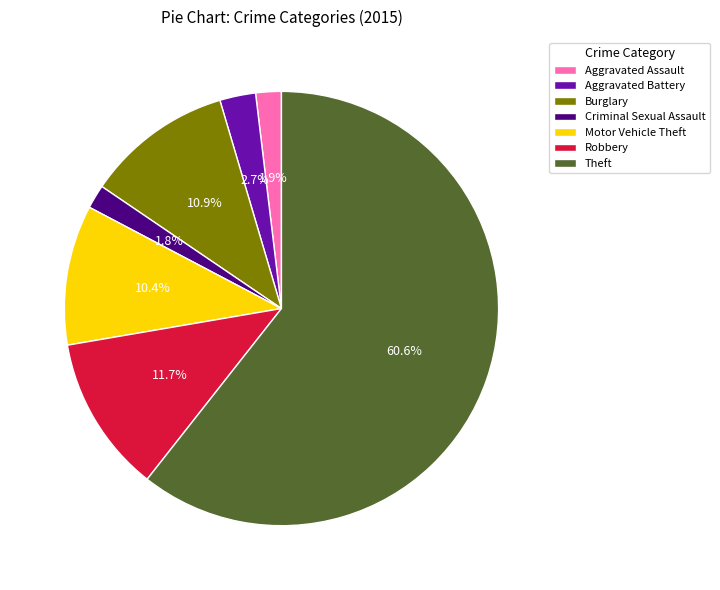

To the nearest percent, what is the difference between the Theft and Burglary slice percentages?

50%